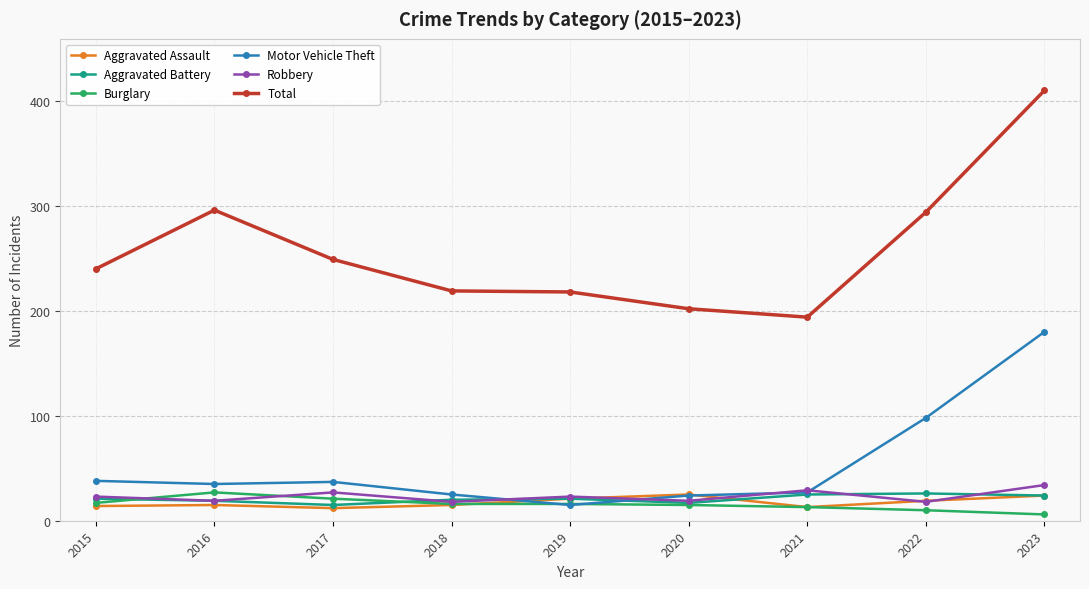

Which category has the lowest value across all series?

2023